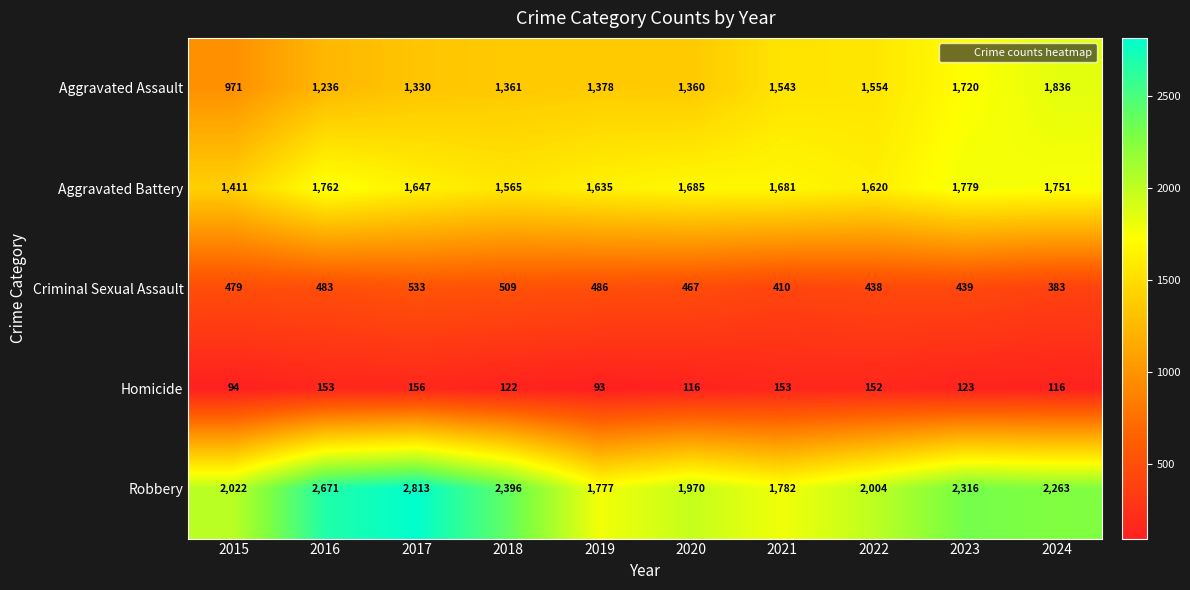

Which label corresponds to the largest value in the chart?

2017